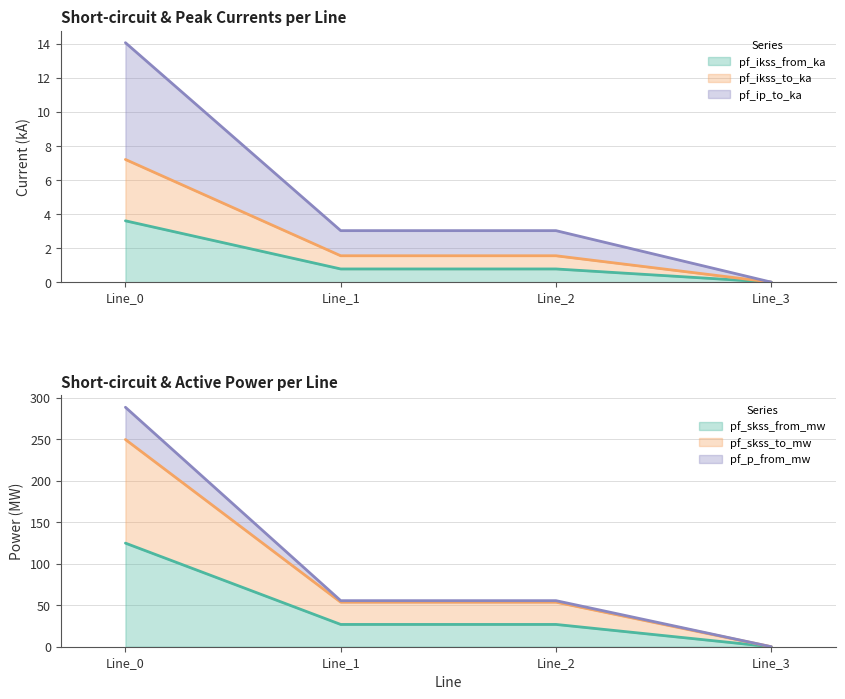

True or false: pf_ikss_from_ka and pf_p_from_mw cross at least once.

False